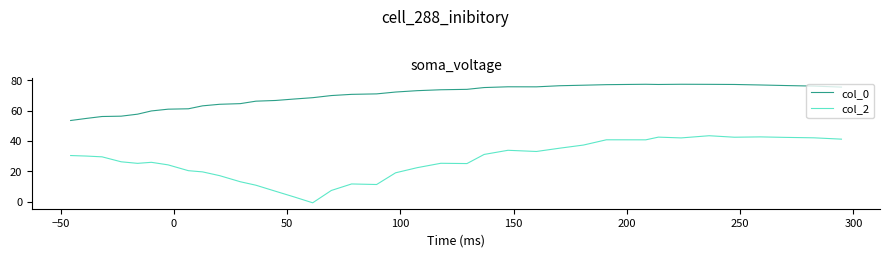

True or false: col_2 and col_0 cross at least once.

False